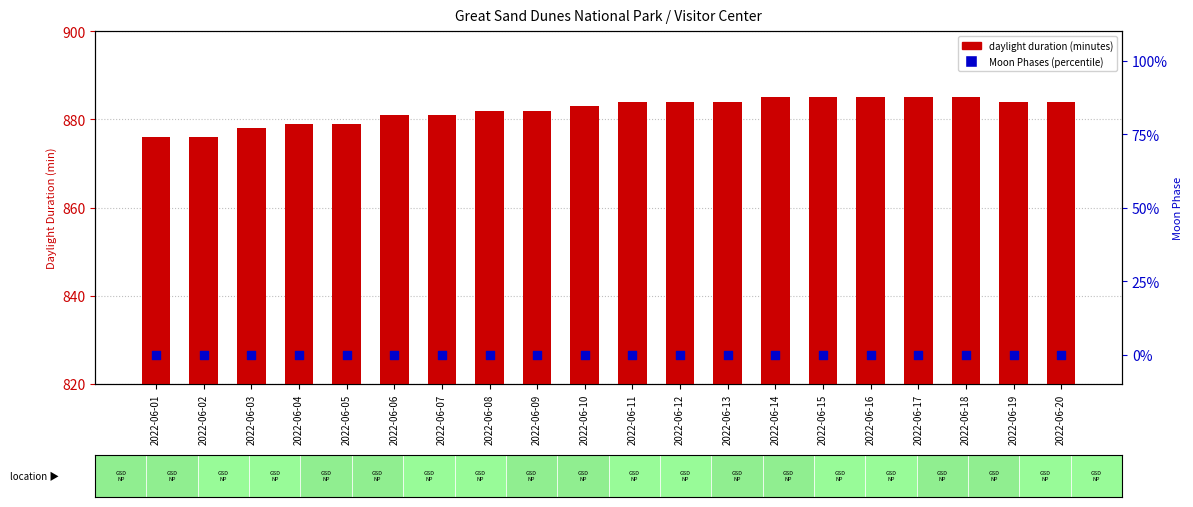

Is the value of daylight duration (minutes) at 2022-06-14 greater than the value of Moon Phases at 2022-06-04?

Yes